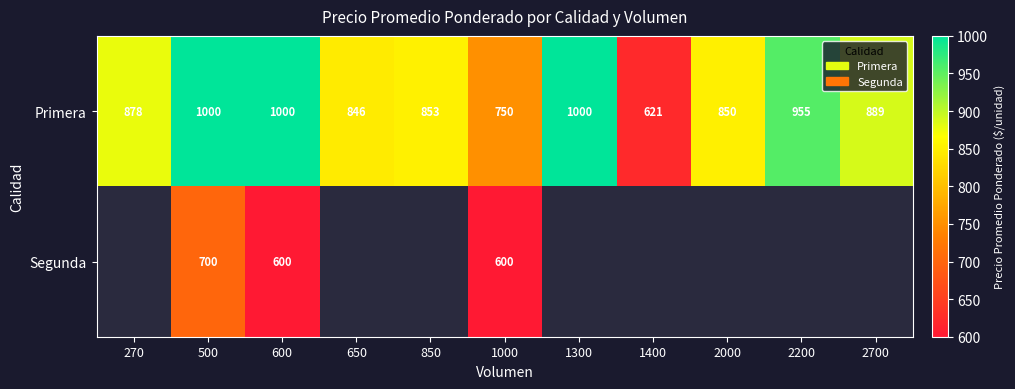

What is the lowest value of the Primera series?

621